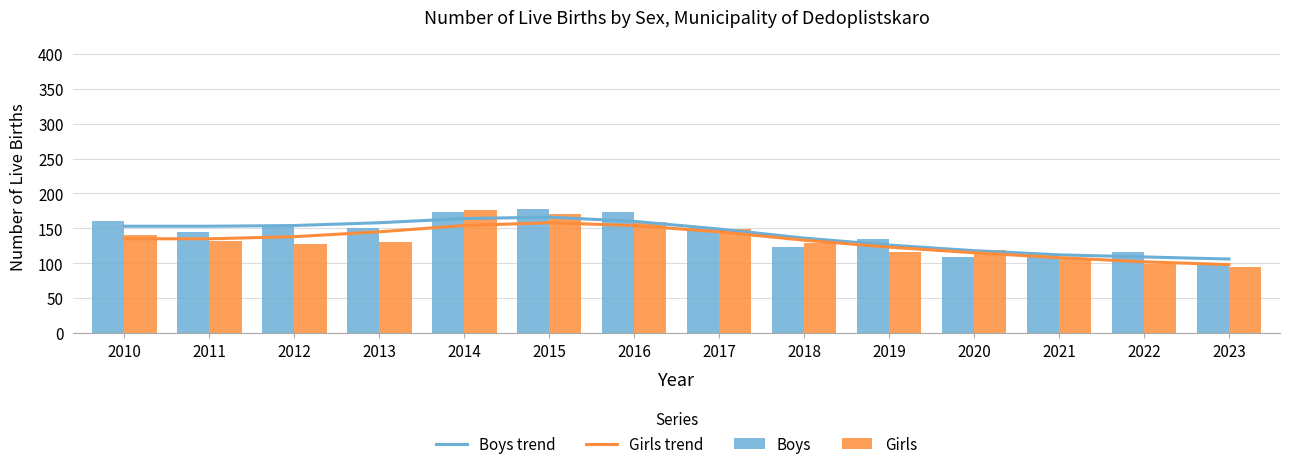

Count the number of data series in this chart.

4